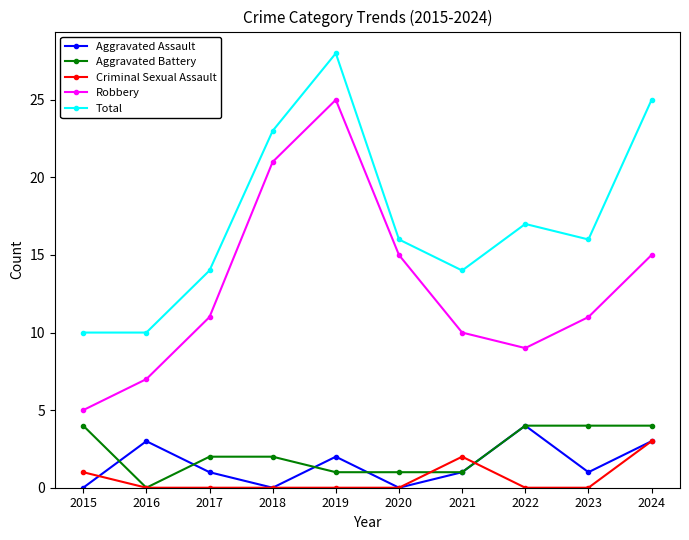

Which series has the widest spread of values?

Robbery